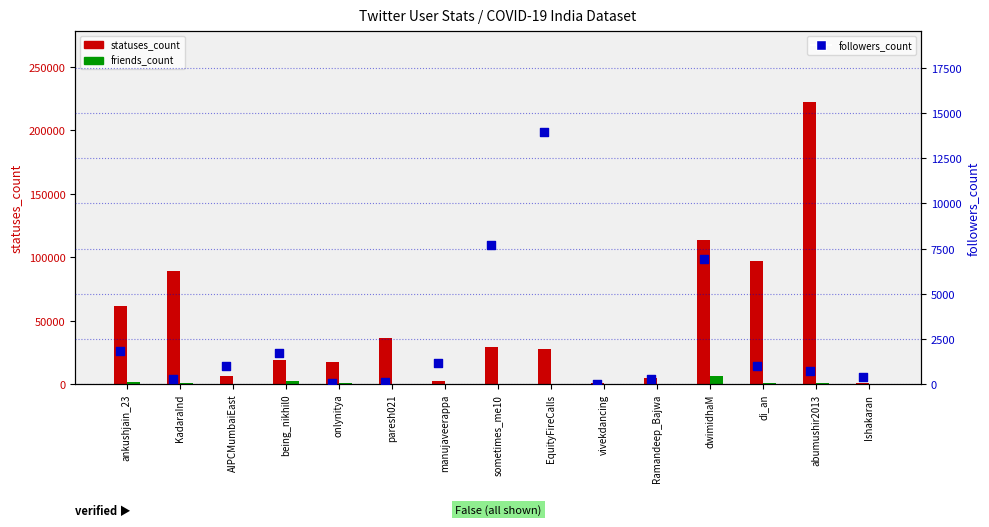

At how many categories does at least one series exceed 124564?

1